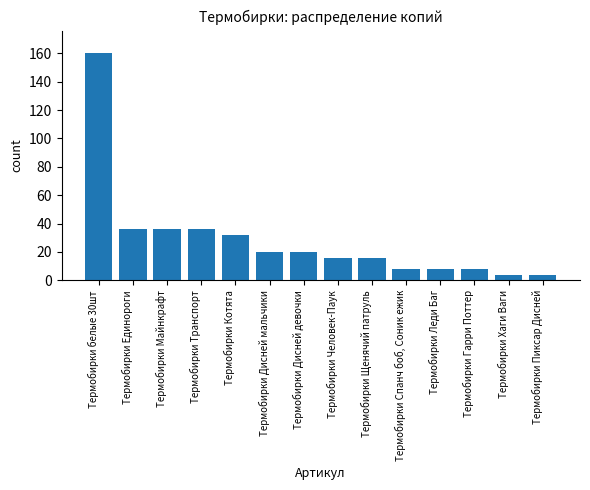

The chart shows a value of 9 at Термобирки Щенячий патруль. True or false?

False